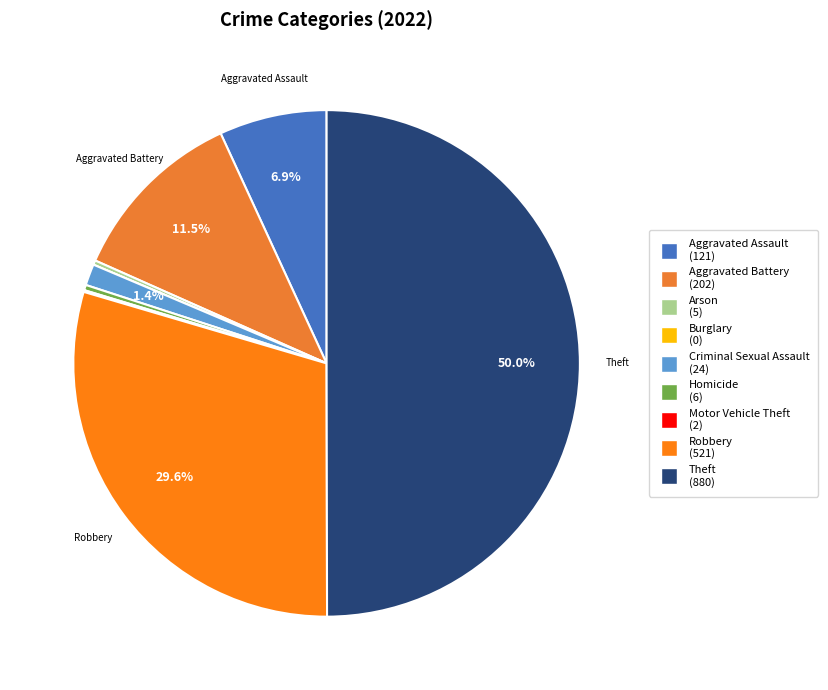

To the nearest percent, what is the difference between the Aggravated Assault and Arson slice percentages?

7%